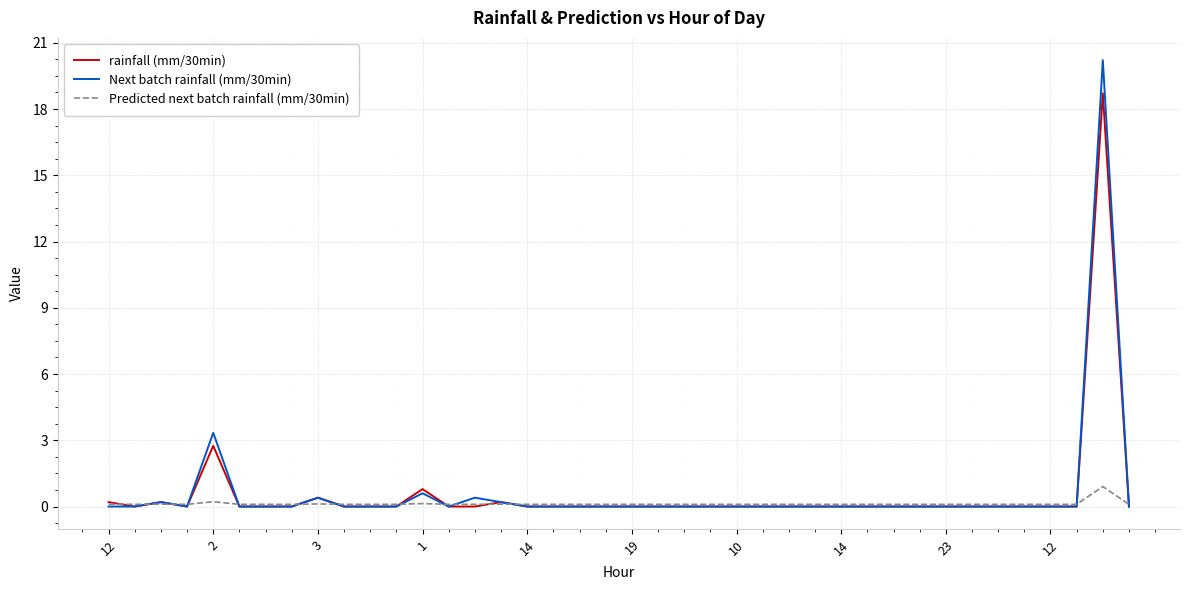

What is the sum of all Next batch rainfall (mm/30min) values?

25.4